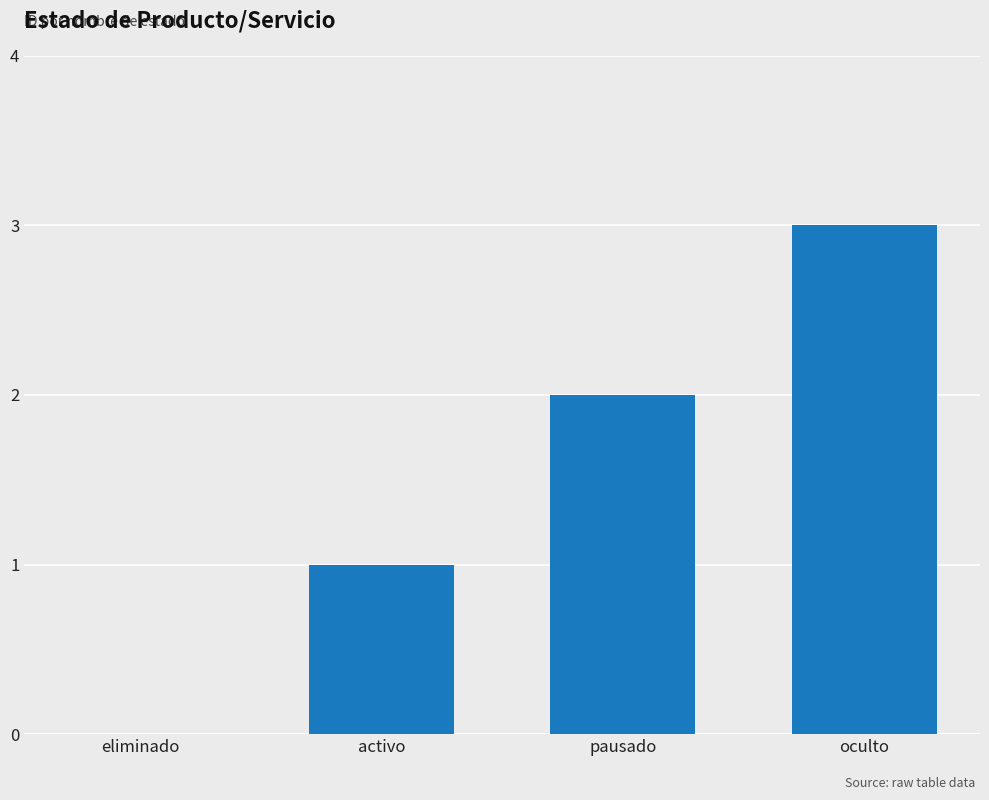

What is the change in value from eliminado to pausado?

+2